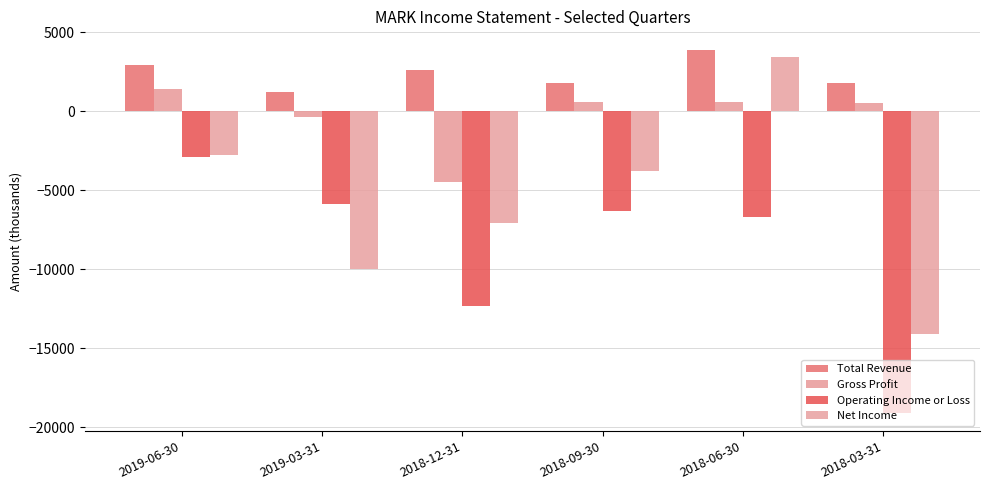

How many bars are there in each group?

4